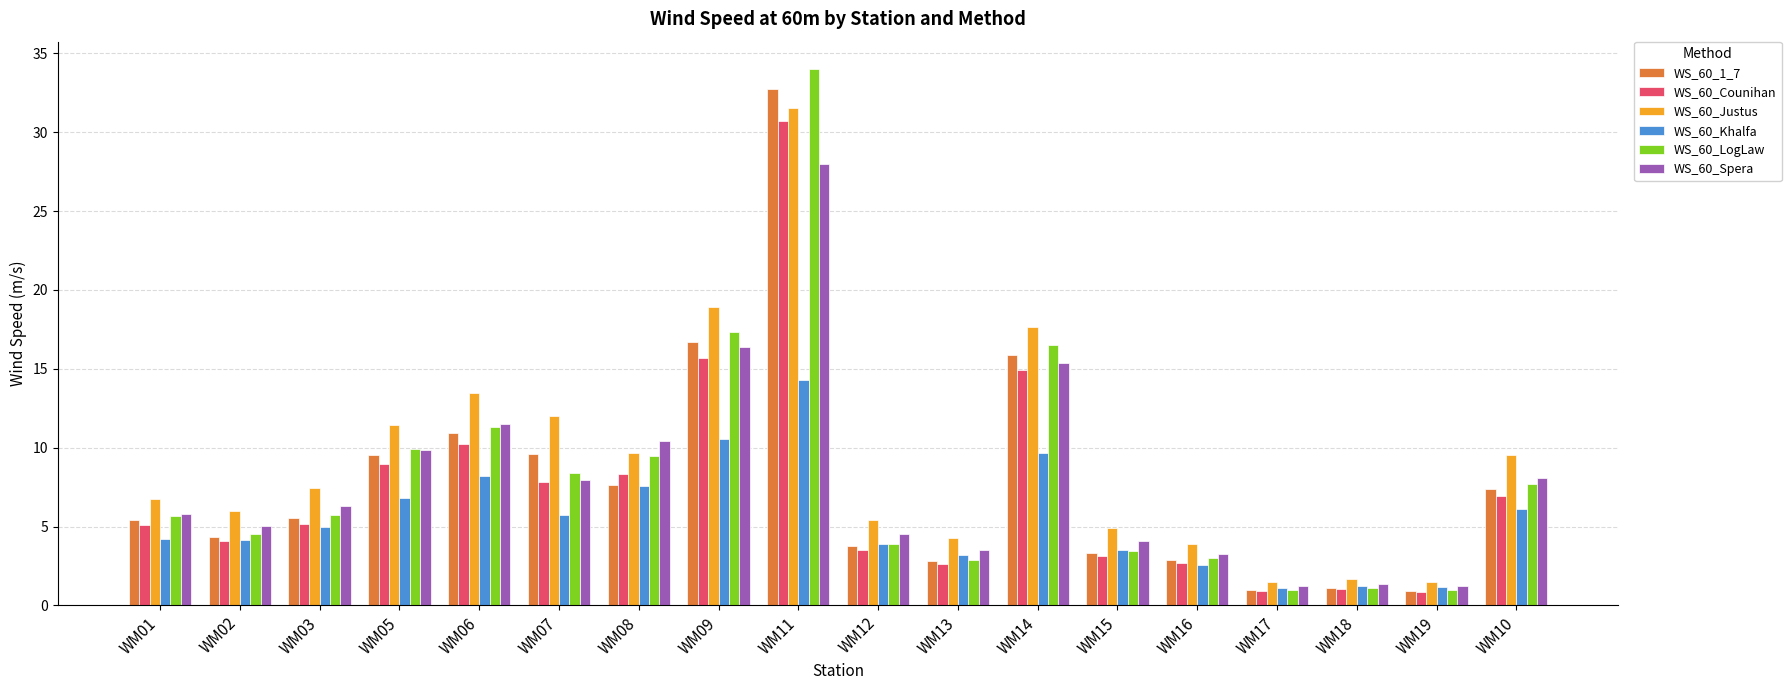

Does the chart contain stacked bars?

No